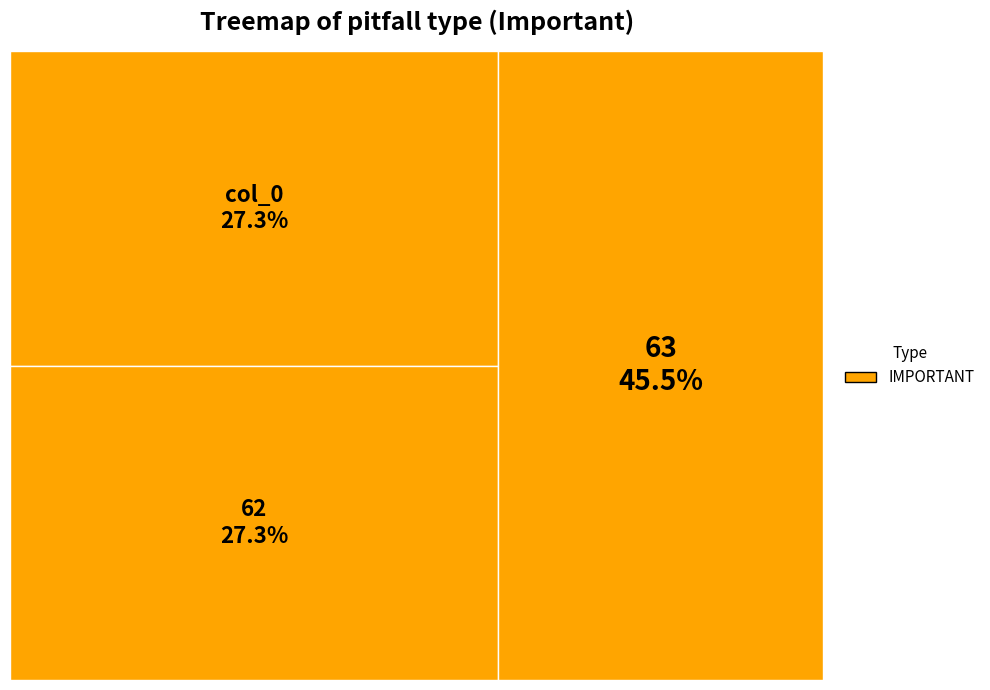

The col_0 slice represents 27% of the pie. True or false?

True